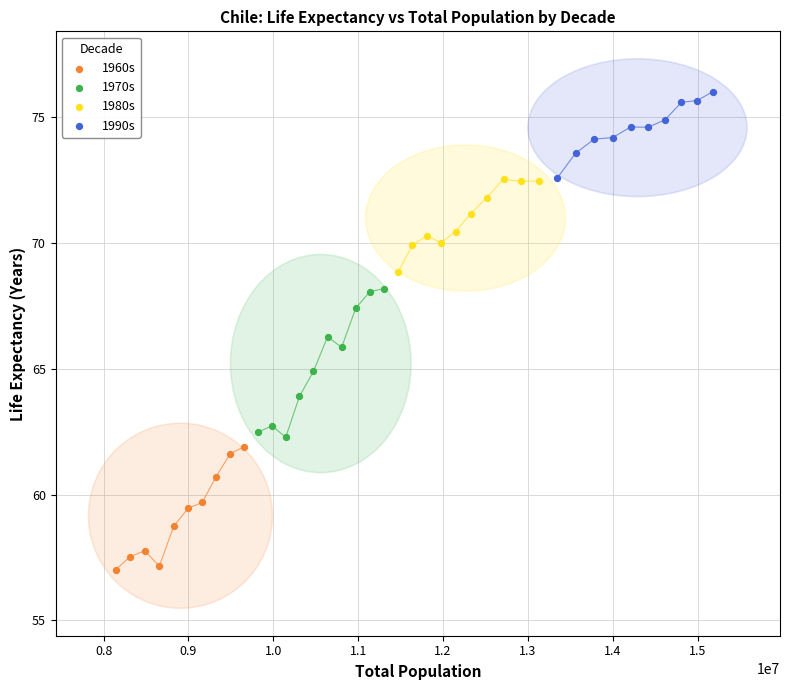

Which series contains the lowest Y value?

1960s